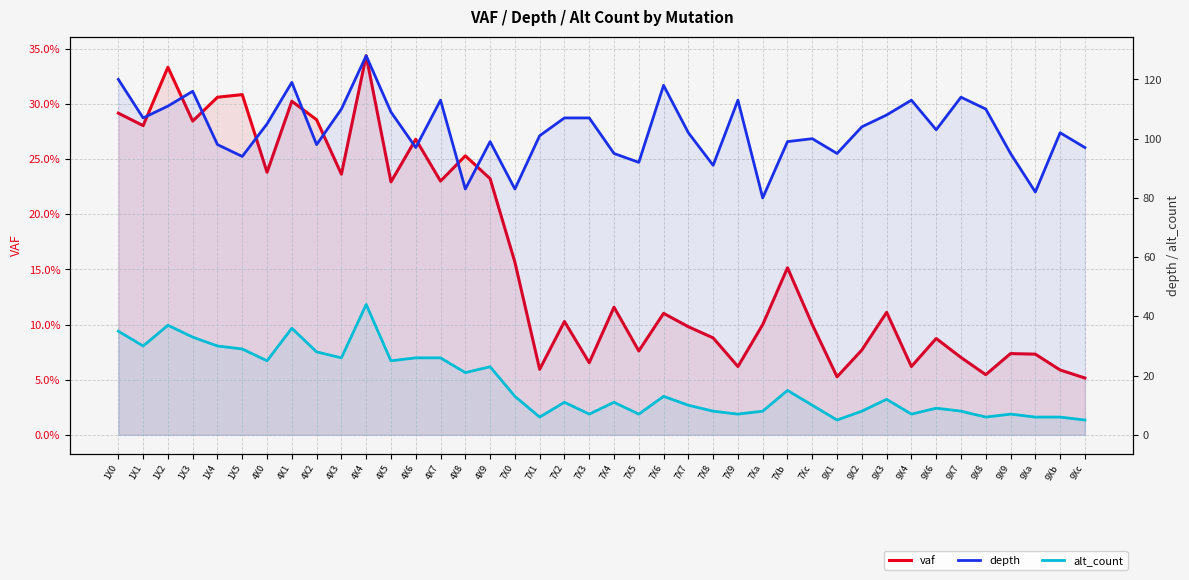

What is the maximum value shown in the chart?

128.0